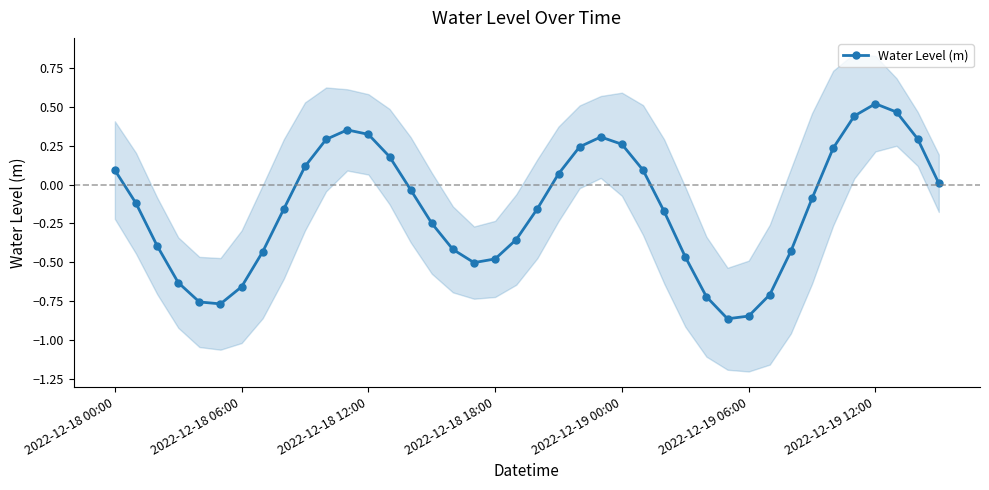

True or false: there are more than 1 points higher than both neighbors.

True